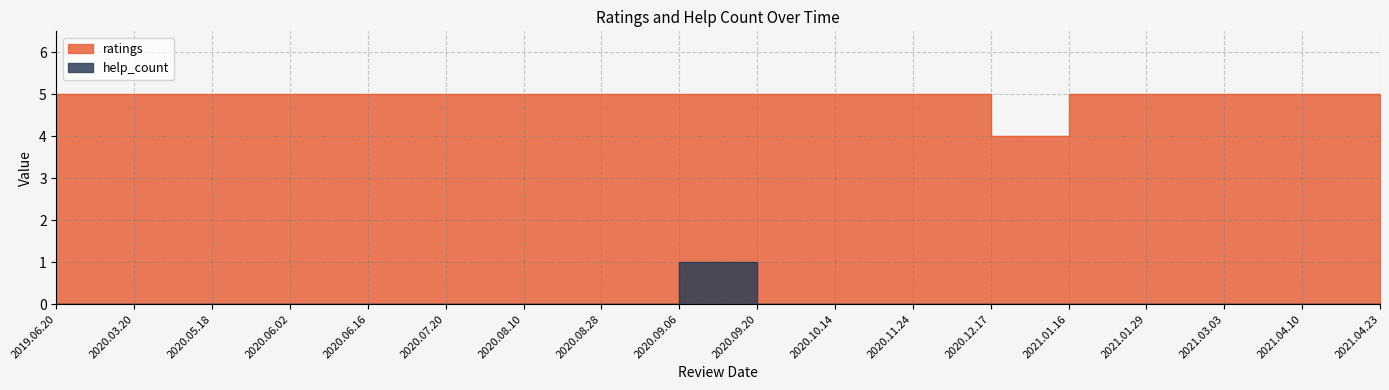

Where is the data nearest to the value 0?

2019.06.20